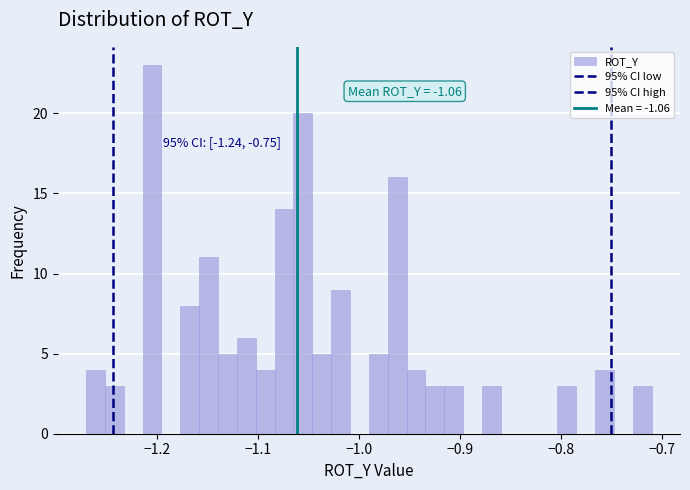

Read against the x-axis, roughly where is the centre of the tallest bar?

-1.20